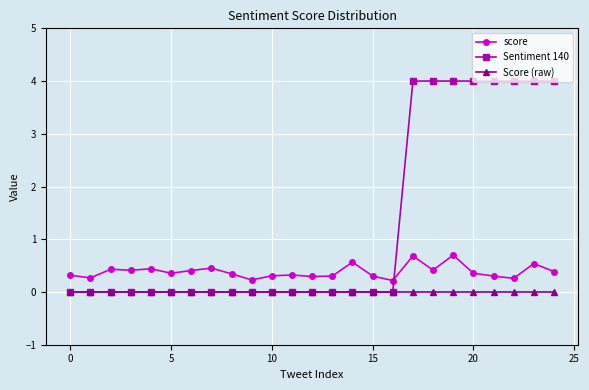

What is the value of the score point at the 21st from the left?

0.4